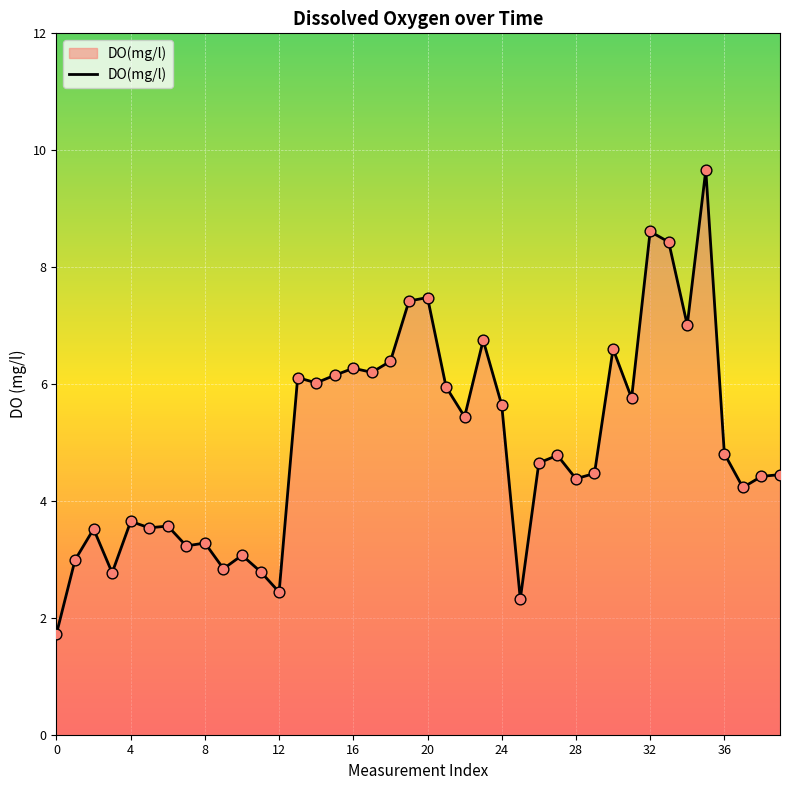

What is the difference between the maximum and minimum values?

7.9